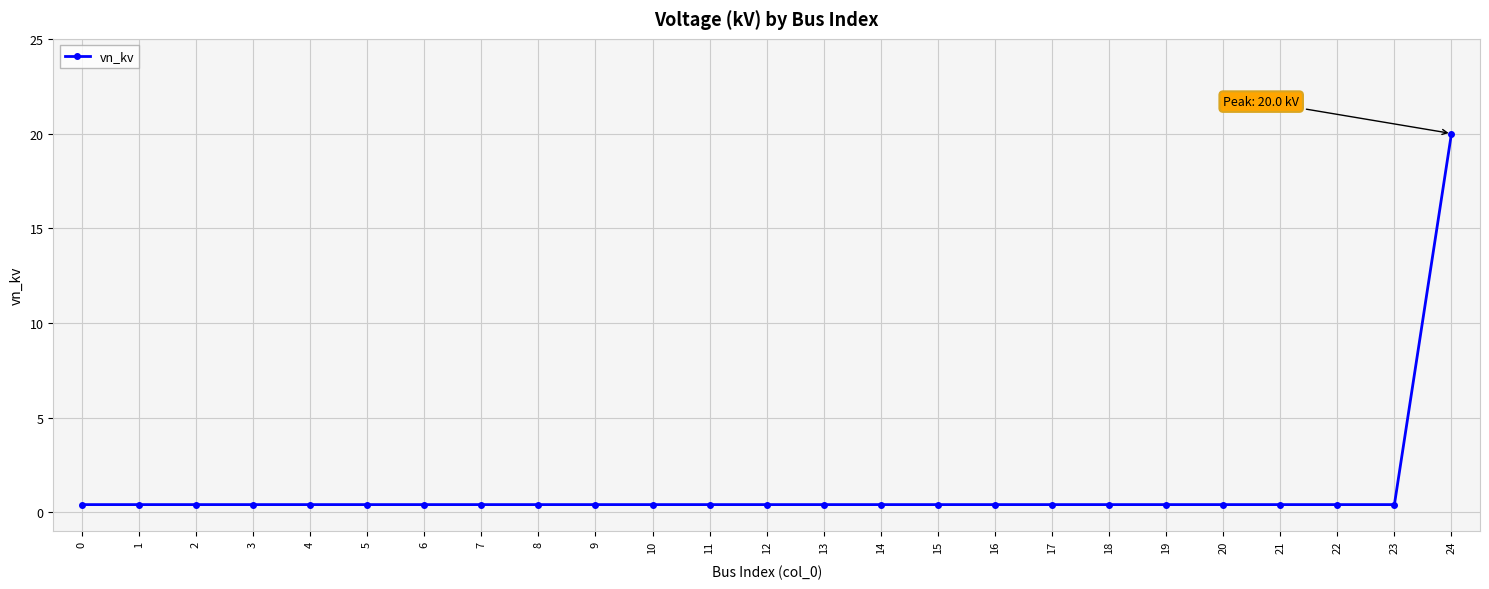

Which category has the highest value across all series?

24